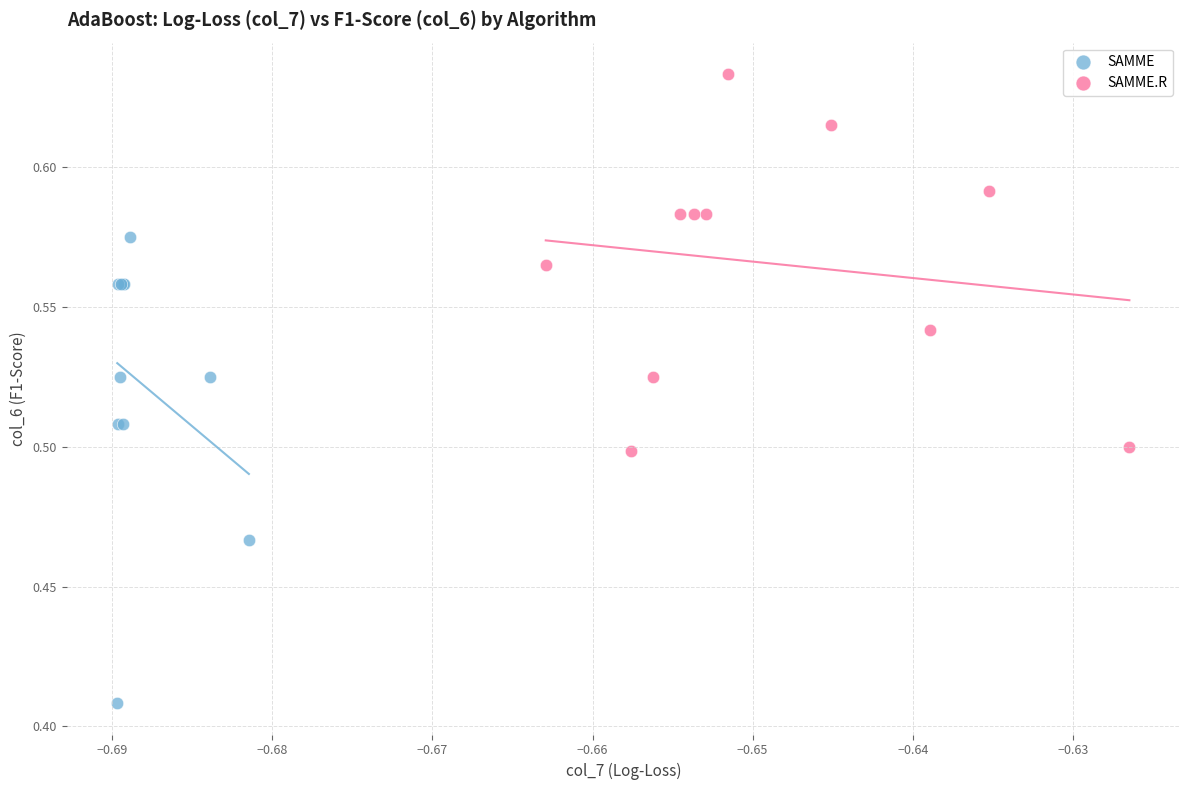

Which series has the widest spread of Y values?

SAMME